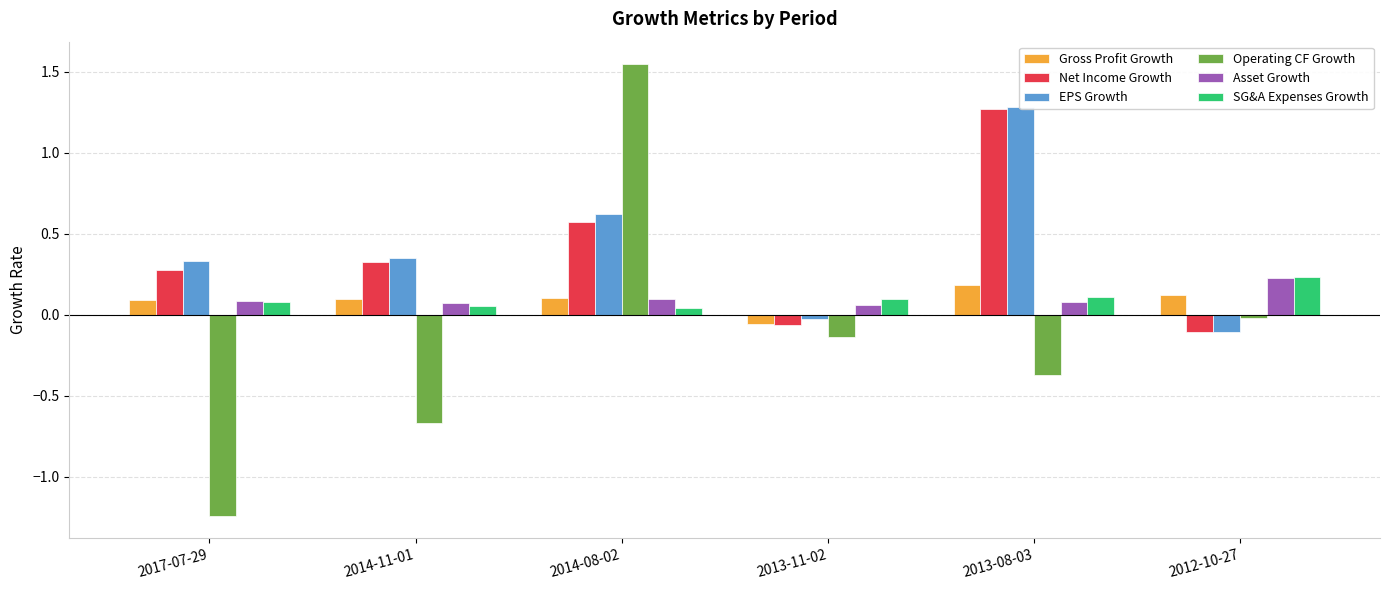

Which category has the highest value in the EPS Growth series?

2013-08-03